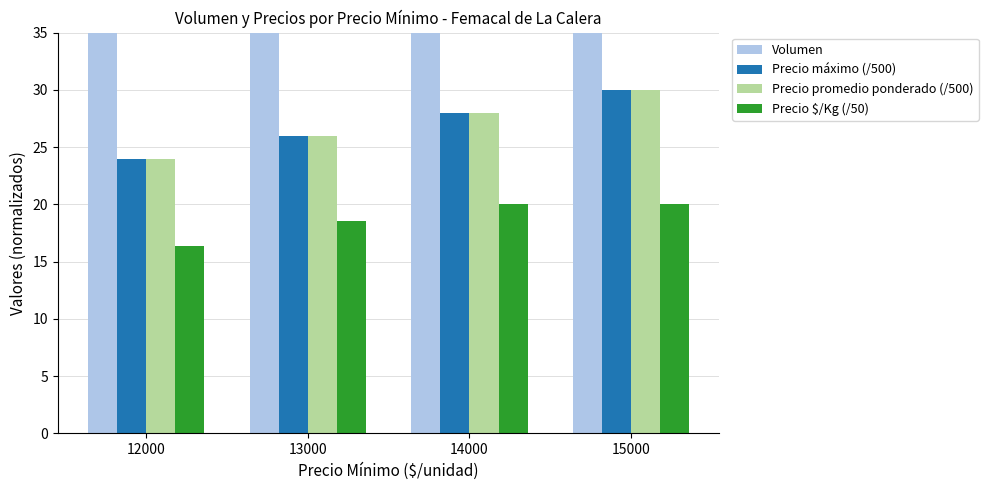

Rank the categories by Precio $/Kg (/50) value from lowest to highest.

12000, 13000, 14000, 15000